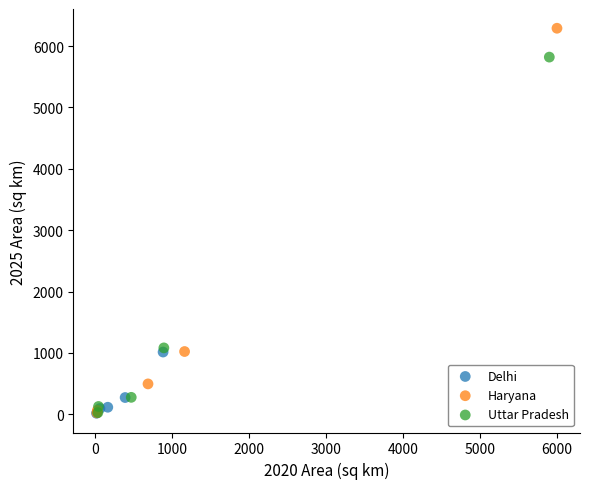

What are all the series names shown in the legend?

Delhi, Haryana, Uttar Pradesh